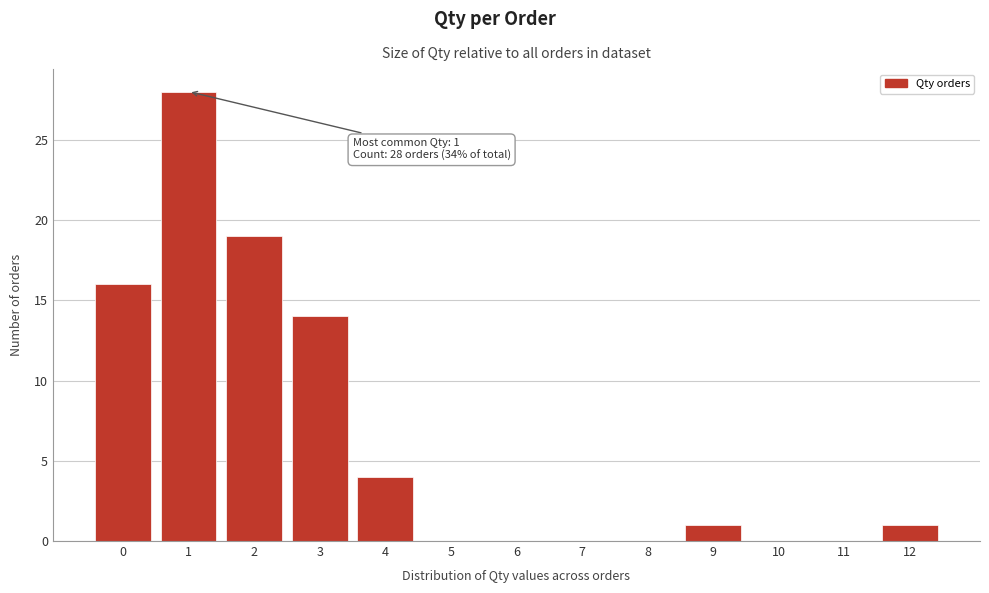

Over which range of the x-axis is the bar tallest?

0.5 to 1.5